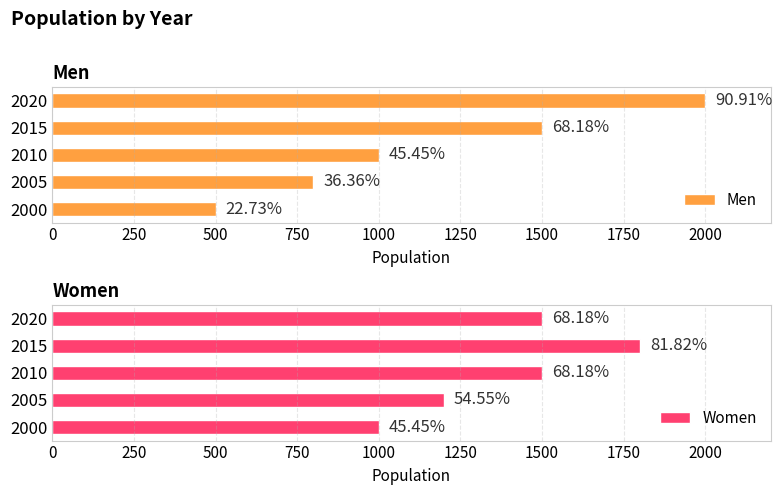

How many series are shown in this chart?

2